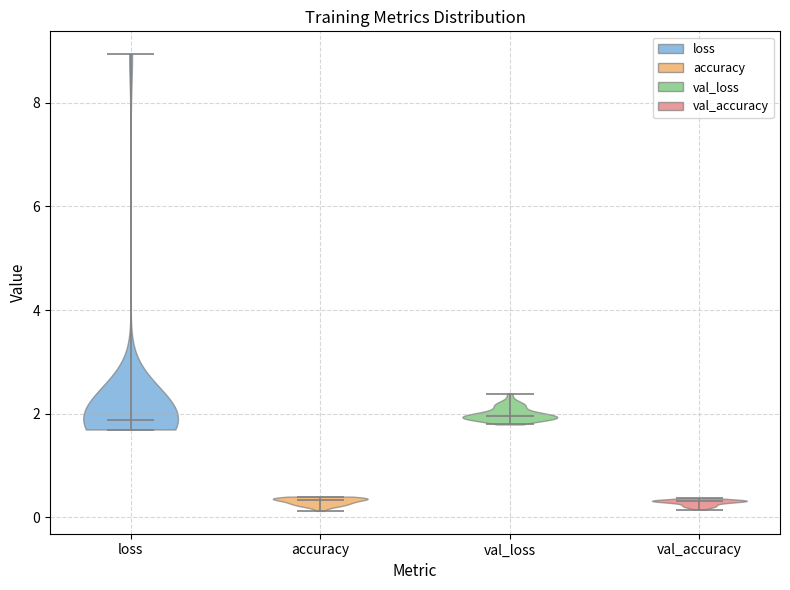

What is the highest point the violin for accuracy reaches on the y-axis? The values are not printed on the chart, so give them approximately, as read against the axis.

0.4